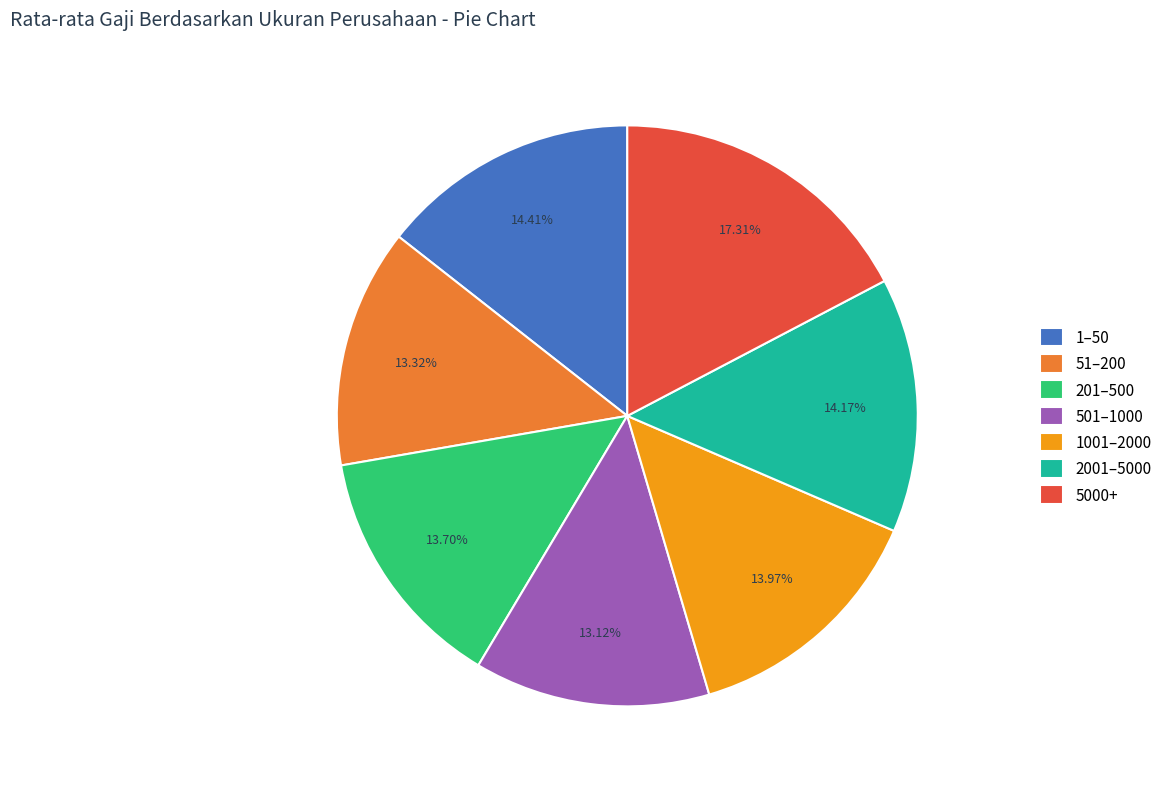

Between 1–50 and 51–200, which is larger?

1–50